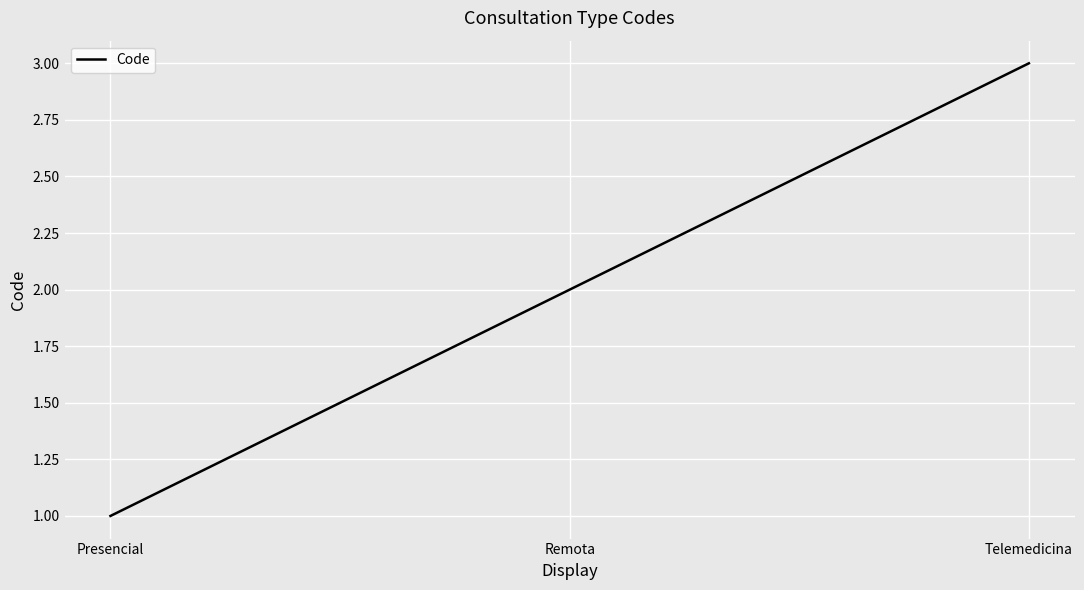

Rank the categories by value from highest to lowest.

Telemedicina, Remota, Presencial